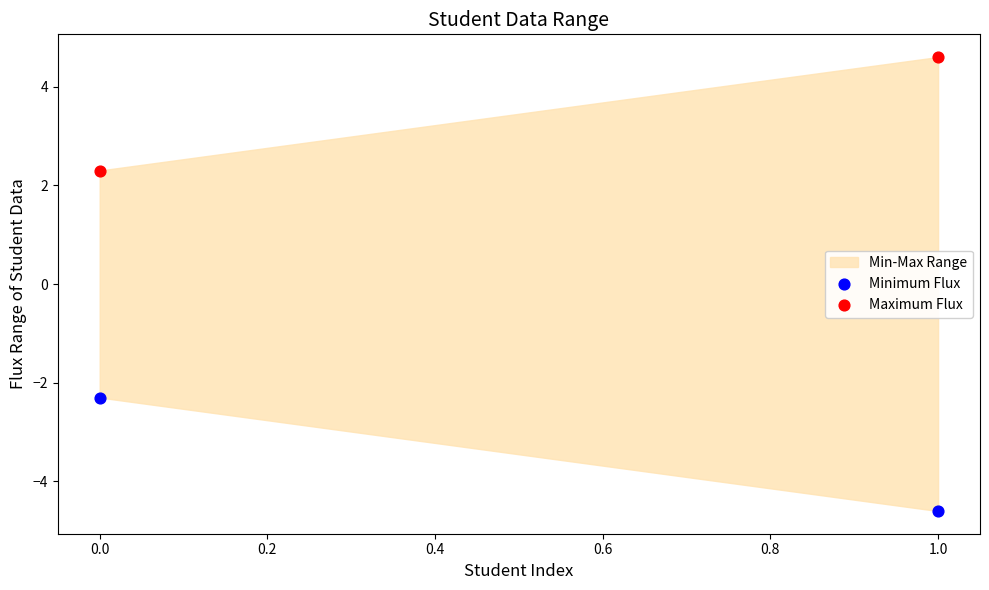

Across all data points, what is the range of Y values (max minus min)?

9.2